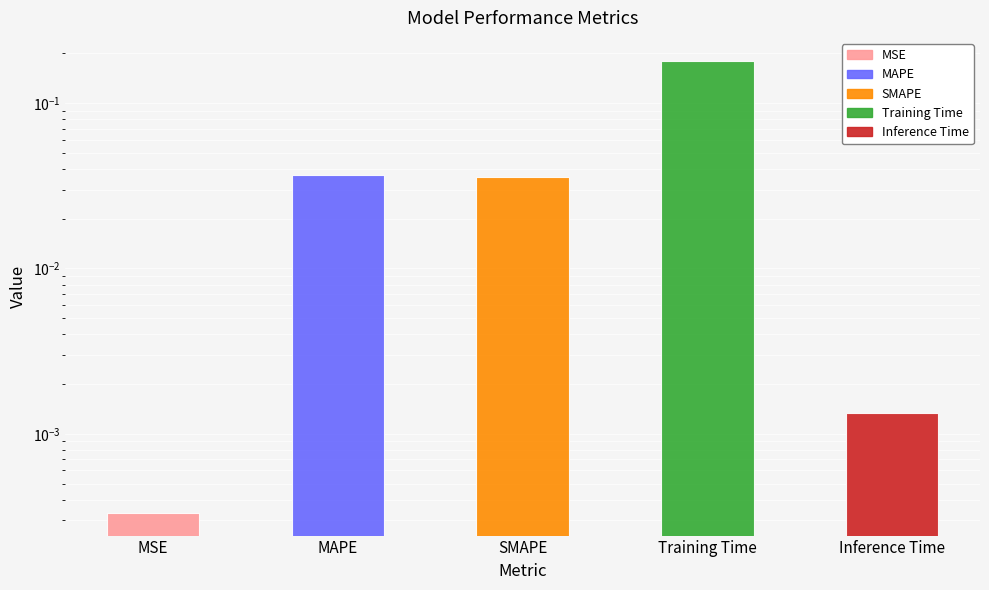

How many series are shown in this chart?

1